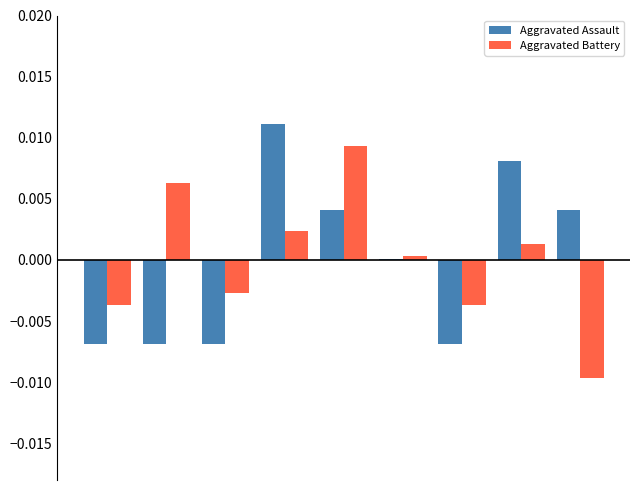

How many data points does each series have?

9